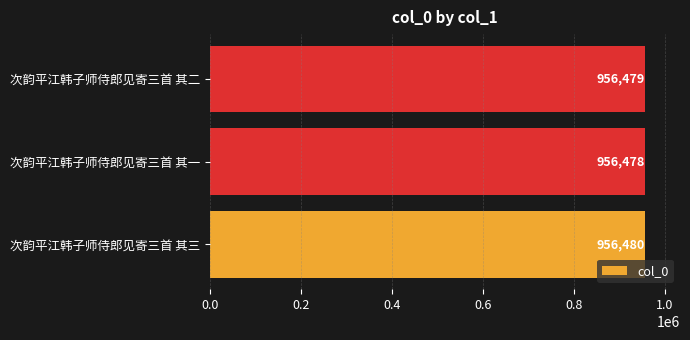

What is the minimum value shown in the chart?

956478